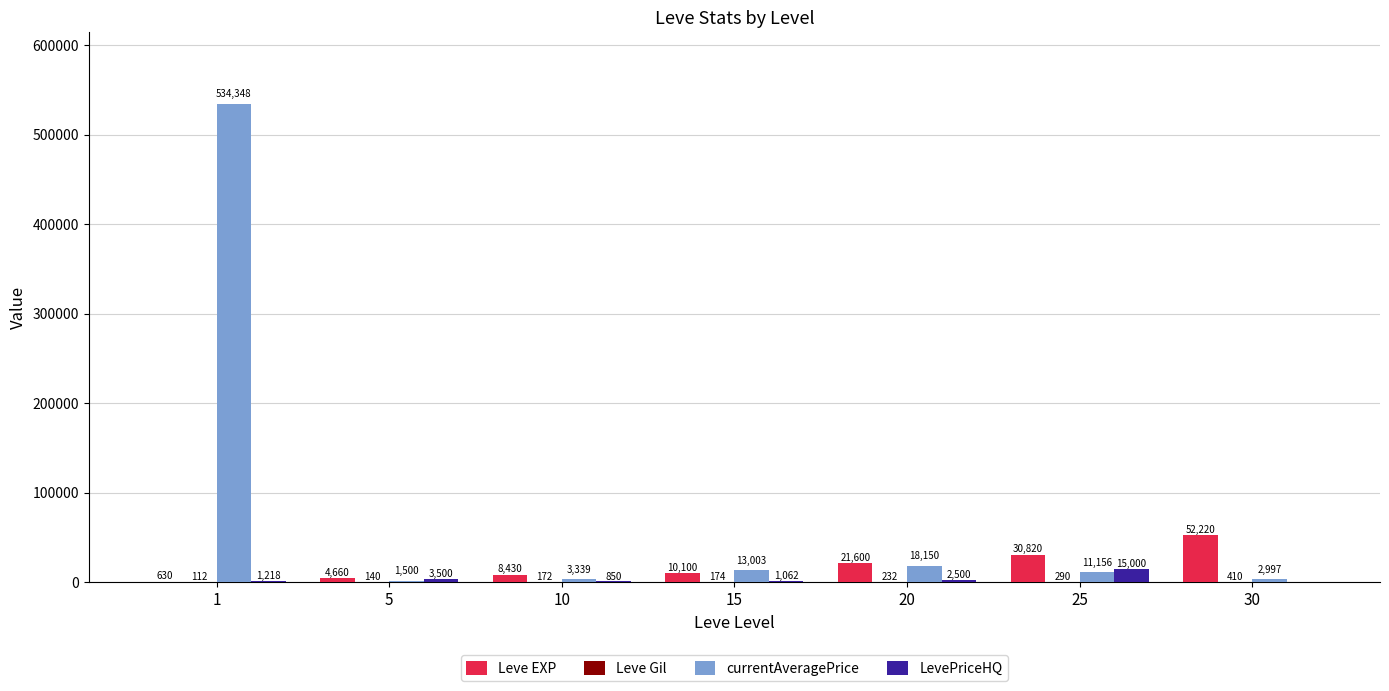

Which series changed the most between 20 and 30?

Leve EXP